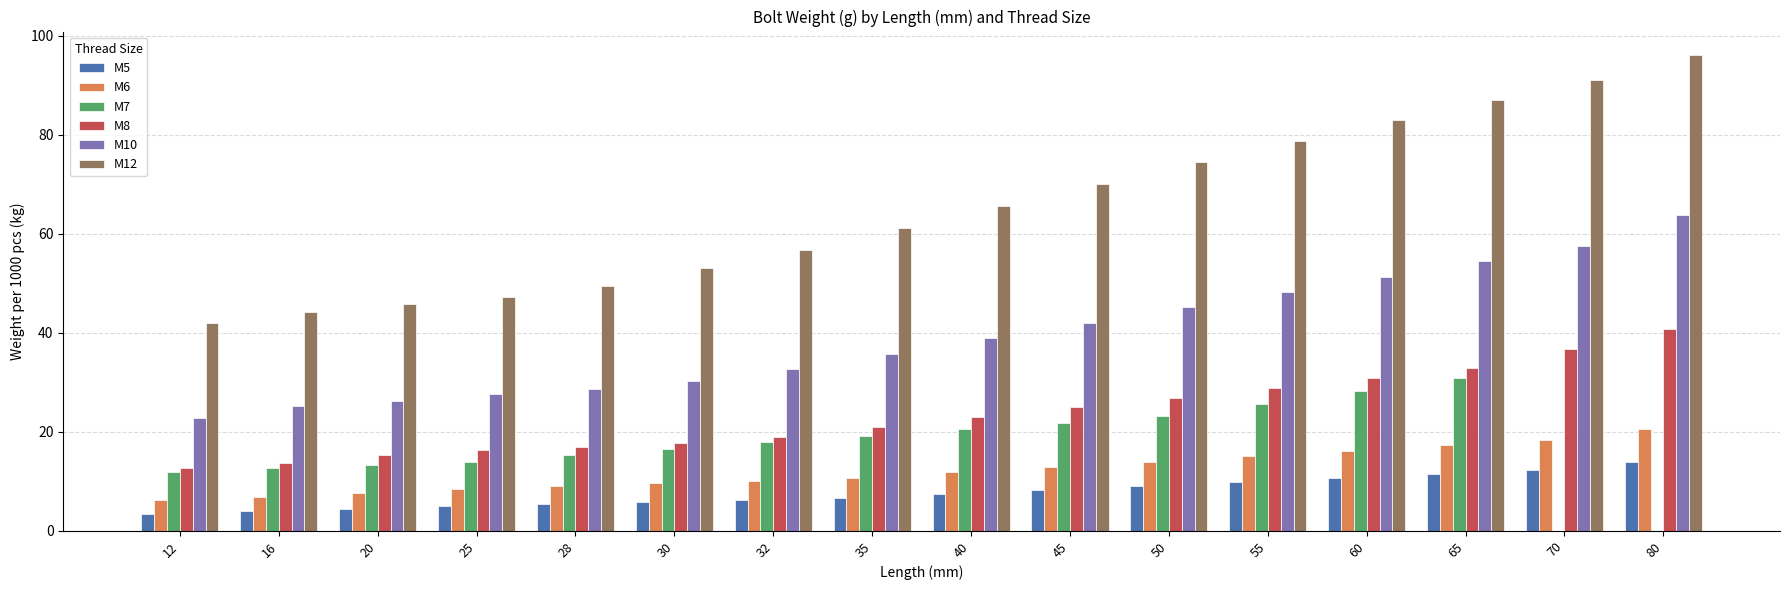

True or false: M5 has a value of 3.5 at 12.

True